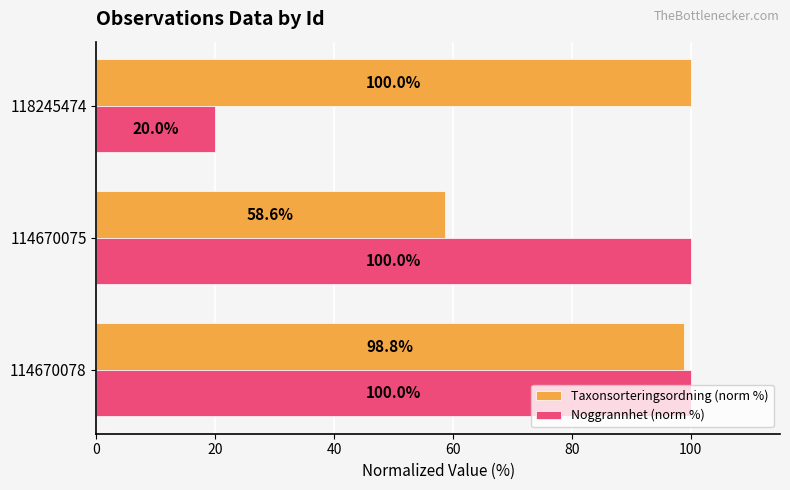

Which series changed the most between 114670078 and 114670075?

Taxonsorteringsordning (norm %)